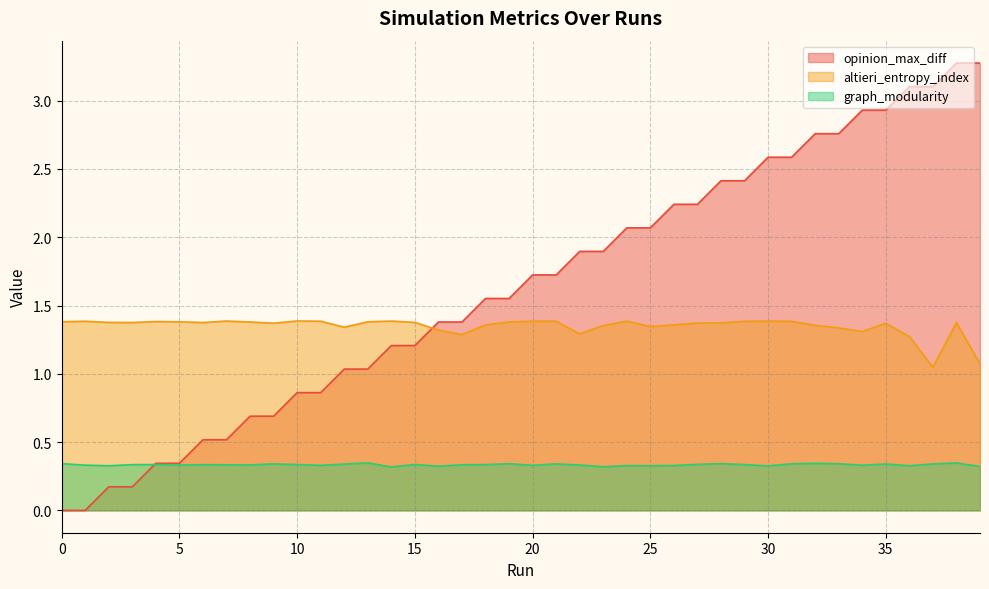

Where do altieri_entropy_index and opinion_max_diff first cross each other?

15 and 16